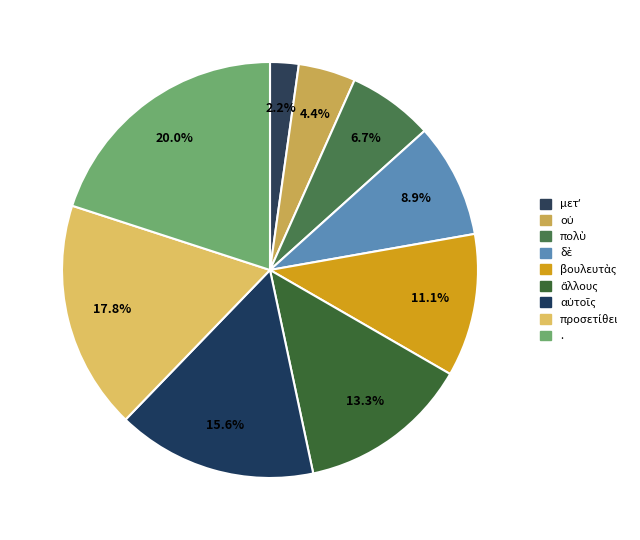

How many slices are in this pie chart?

9